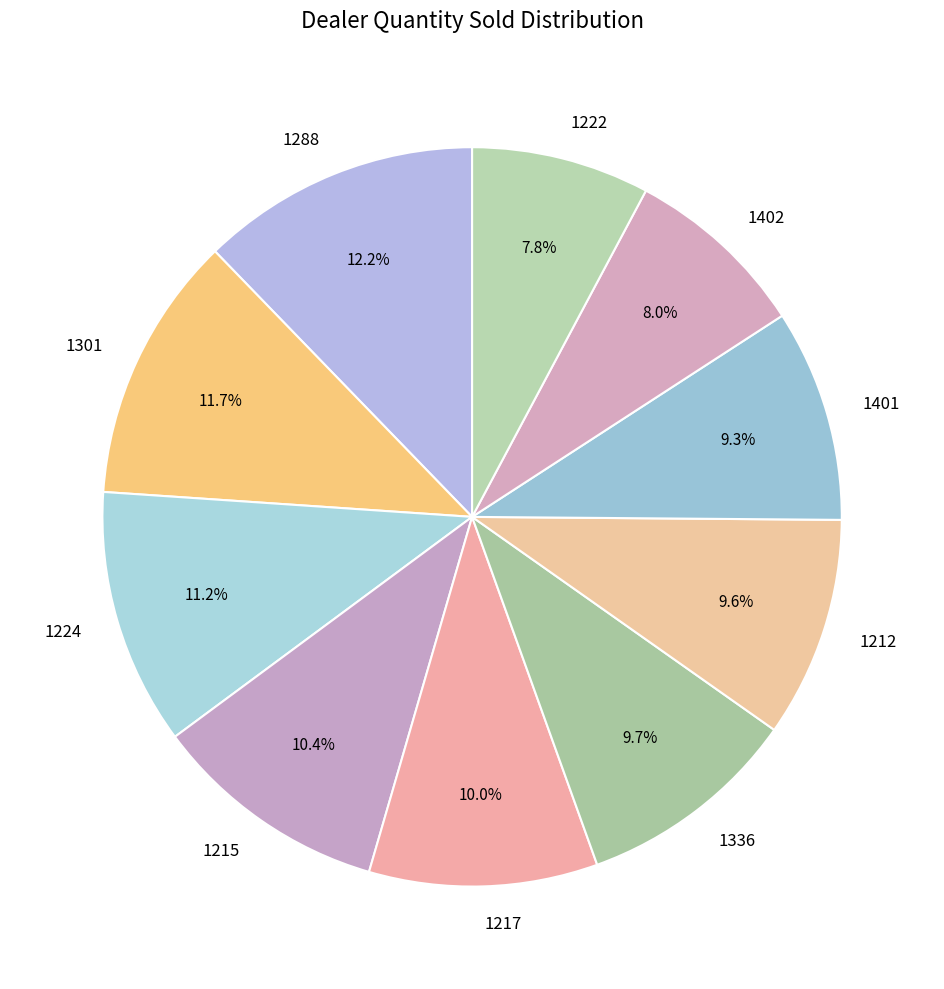

Does 1215 represent more than half of the total?

No